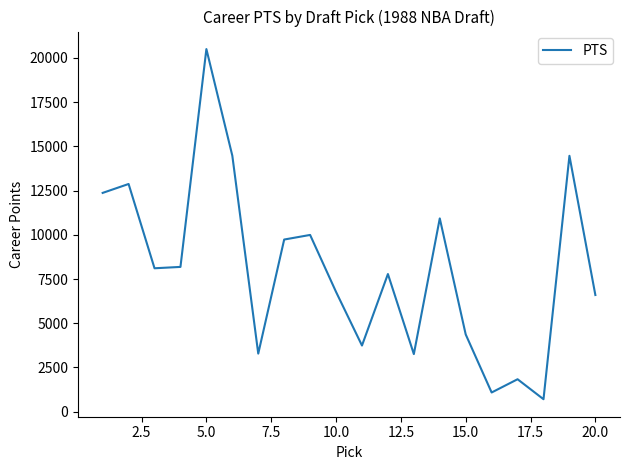

What is the difference between the maximum and minimum values?

19791